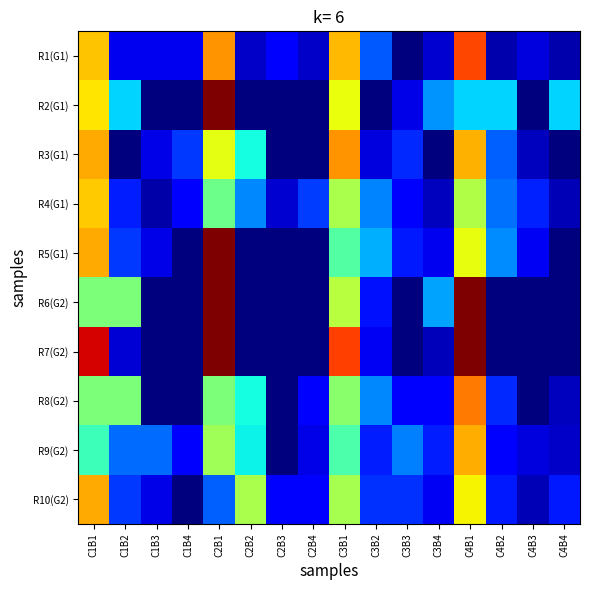

Reading right to left, extract all data points from this chart.

R1(G1): C4B4=4.2	C4B3=8.3	C4B2=4.2	C4B1=83.3	C3B4=7.1	C3B3=0.0	C3B2=21.4	C3B1=71.4	C2B4=6.2	C2B3=12.5	C2B2=6.2	C2B1=75.0	C1B4=10.0	C1B3=10.0	C1B2=10.0	C1B1=70.0
R2(G1): C4B4=33.3	C4B3=0.0	C4B2=33.3	C4B1=33.3	C3B4=27.3	C3B3=9.1	C3B2=0.0	C3B1=63.6	C2B4=0.0	C2B3=0.0	C2B2=0.0	C2B1=100.0	C1B4=0.0	C1B3=0.0	C1B2=33.3	C1B1=66.7
R3(G1): C4B4=0.0	C4B3=5.6	C4B2=22.2	C4B1=72.2	C3B4=0.0	C3B3=16.7	C3B2=8.3	C3B1=75.0	C2B4=0.0	C2B3=0.0	C2B2=37.5	C2B1=62.5	C1B4=18.2	C1B3=9.1	C1B2=0.0	C1B1=72.7
R4(G1): C4B4=4.7	C4B3=15.6	C4B2=23.4	C4B1=56.2	C3B4=5.7	C3B3=12.9	C3B2=25.7	C3B1=55.7	C2B4=18.5	C2B3=7.4	C2B2=25.9	C2B1=48.1	C1B4=11.5	C1B3=3.8	C1B2=15.4	C1B1=69.2
R5(G1): C4B4=0.0	C4B3=10.5	C4B2=26.3	C4B1=63.2	C3B4=10.0	C3B3=15.0	C3B2=30.0	C3B1=45.0	C2B4=0.0	C2B3=0.0	C2B2=0.0	C2B1=100.0	C1B4=0.0	C1B3=9.1	C1B2=18.2	C1B1=72.7
R6(G2): C4B4=0.0	C4B3=0.0	C4B2=0.0	C4B1=100.0	C3B4=28.6	C3B3=0.0	C3B2=14.3	C3B1=57.1	C2B4=0.0	C2B3=0.0	C2B2=0.0	C2B1=100.0	C1B4=0.0	C1B3=0.0	C1B2=50.0	C1B1=50.0
R7(G2): C4B4=0.0	C4B3=0.0	C4B2=0.0	C4B1=100.0	C3B4=5.3	C3B3=0.0	C3B2=10.5	C3B1=84.2	C2B4=0.0	C2B3=0.0	C2B2=0.0	C2B1=100.0	C1B4=0.0	C1B3=0.0	C1B2=7.7	C1B1=92.3
R8(G2): C4B4=5.6	C4B3=0.0	C4B2=16.7	C4B1=77.8	C3B4=11.1	C3B3=11.1	C3B2=25.9	C3B1=51.9	C2B4=12.5	C2B3=0.0	C2B2=37.5	C2B1=50.0	C1B4=0.0	C1B3=0.0	C1B2=50.0	C1B1=50.0
R9(G2): C4B4=6.4	C4B3=8.5	C4B2=12.8	C4B1=72.3	C3B4=15.4	C3B3=25.0	C3B2=15.4	C3B1=44.2	C2B4=9.1	C2B3=0.0	C2B2=36.4	C2B1=54.5	C1B4=11.5	C1B3=23.1	C1B2=23.1	C1B1=42.3
R10(G2): C4B4=15.0	C4B3=5.0	C4B2=15.0	C4B1=65.0	C3B4=10.3	C3B3=17.2	C3B2=17.2	C3B1=55.2	C2B4=11.1	C2B3=11.1	C2B2=55.6	C2B1=22.2	C1B4=0.0	C1B3=9.1	C1B2=18.2	C1B1=72.7